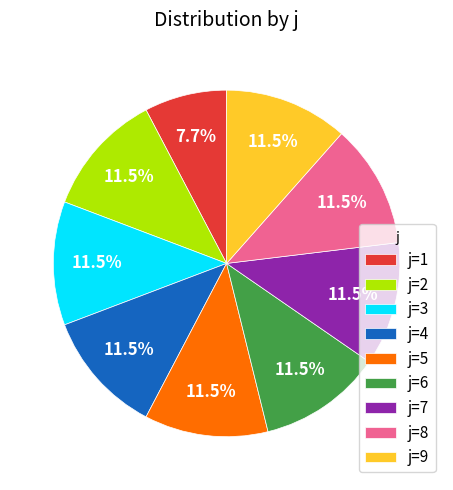

Which slice is the smallest?

j=1